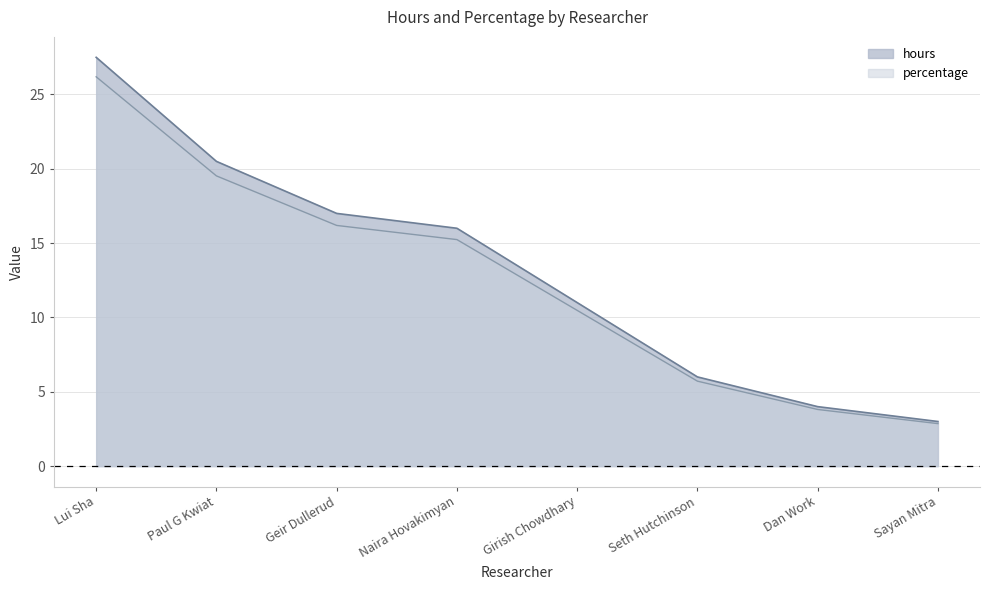

True or false: hours and percentage intersect in this chart.

False